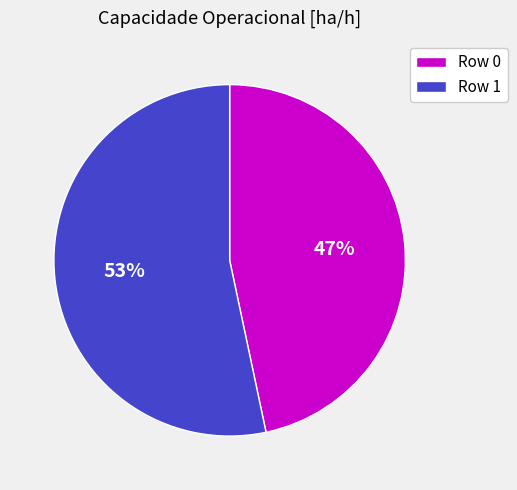

The Row 1 slice represents 53% of the pie. True or false?

True